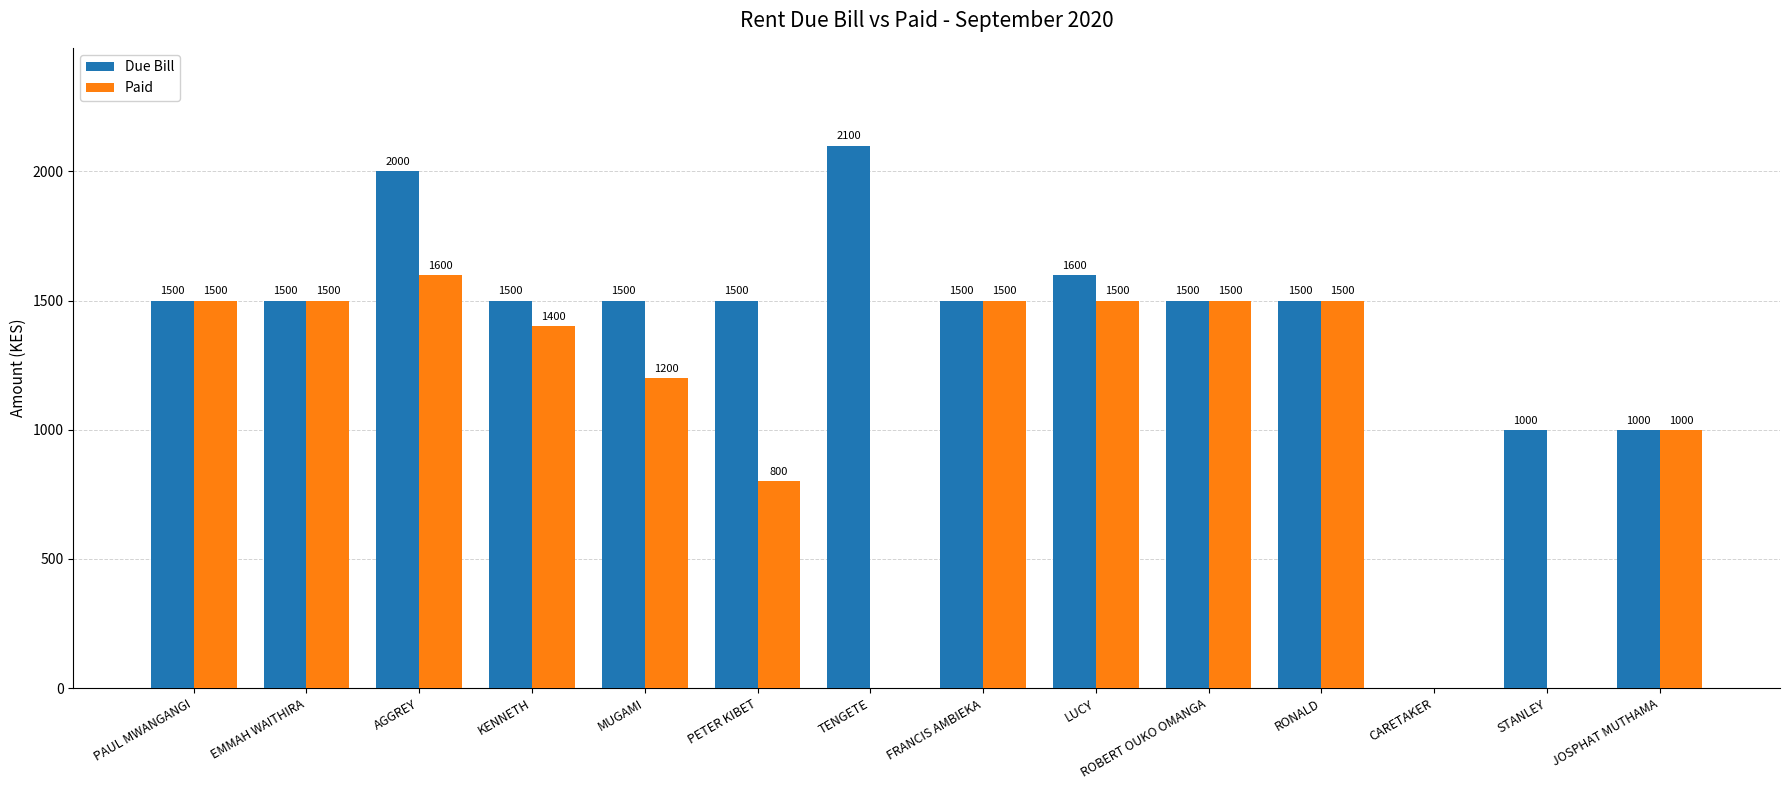

Does the chart contain stacked bars?

No